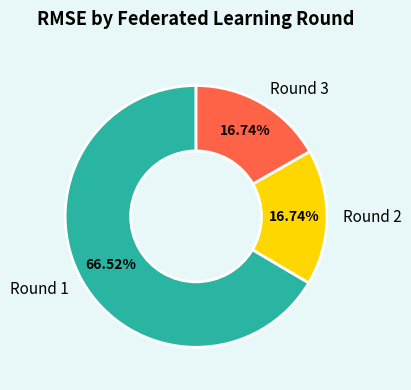

To the nearest percent, what is the difference between the largest and smallest slice percentages?

50%